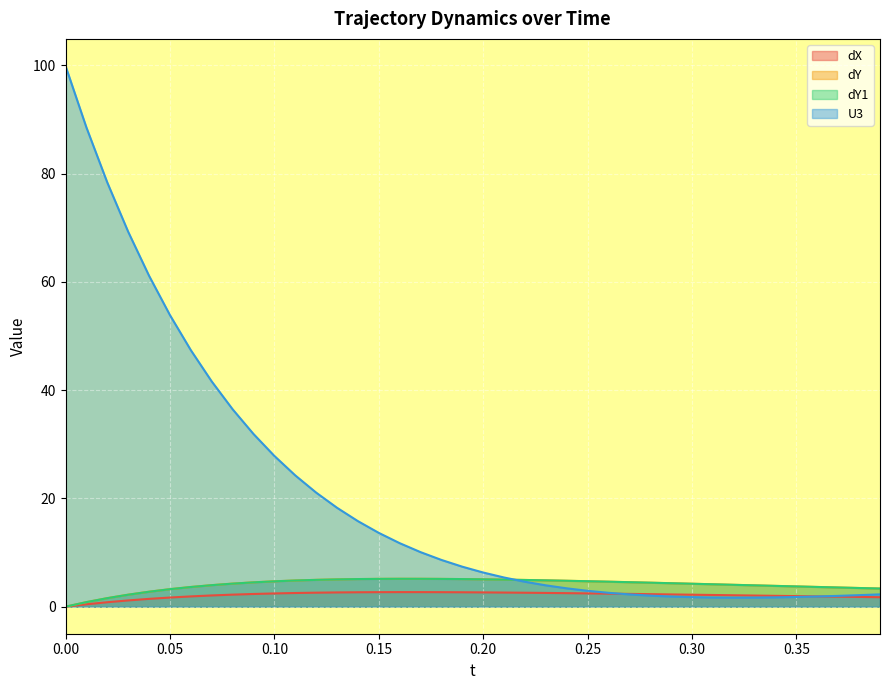

What are all the series names shown in the legend?

dX, dY, dY1, U3